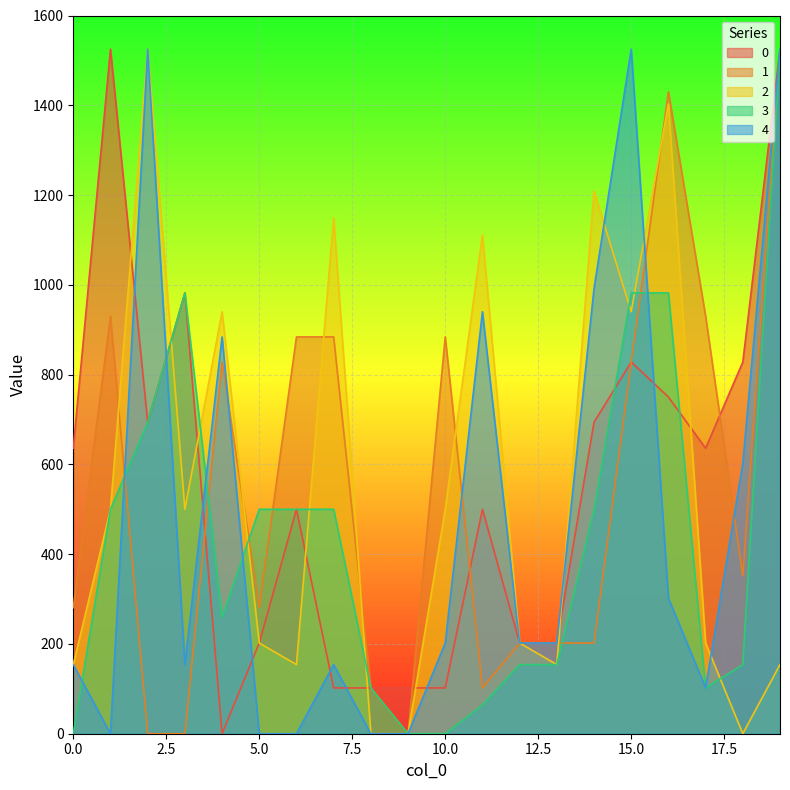

How many interior local valleys does the 4 series have?

3